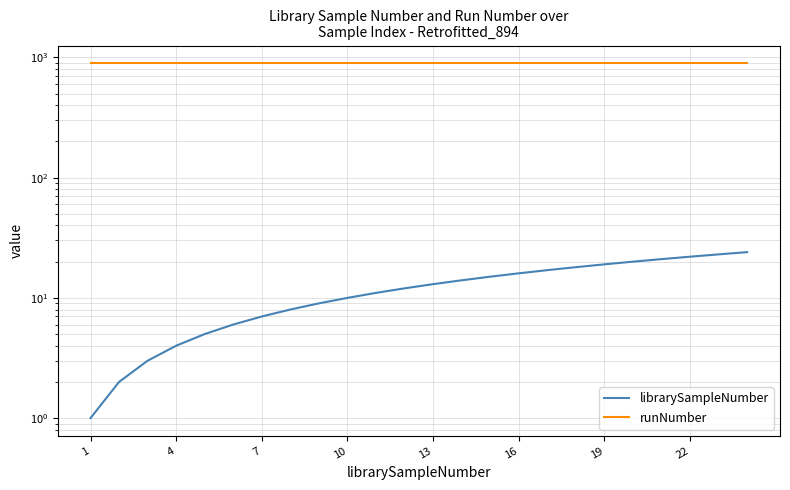

Which series has the largest total across all categories?

runNumber